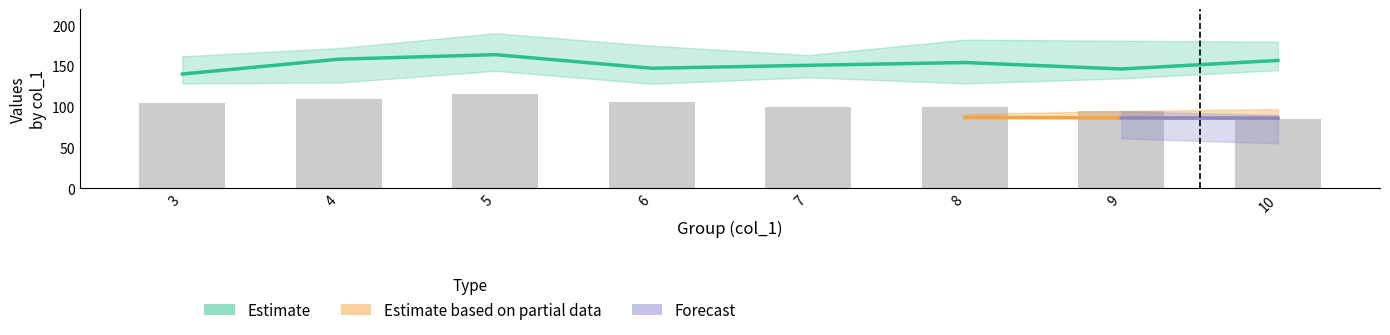

Rank the categories by col_3_mean value from lowest to highest.

3, 9, 6, 7, 8, 10, 4, 5